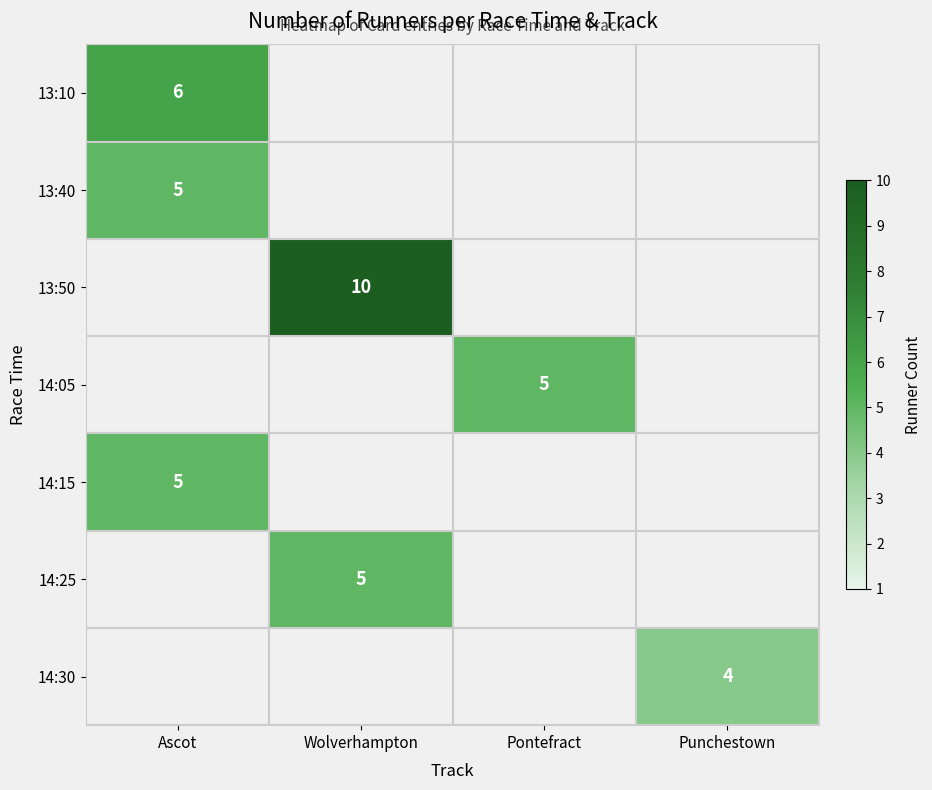

True or false: 13:40 has a value of 5 at Ascot.

True